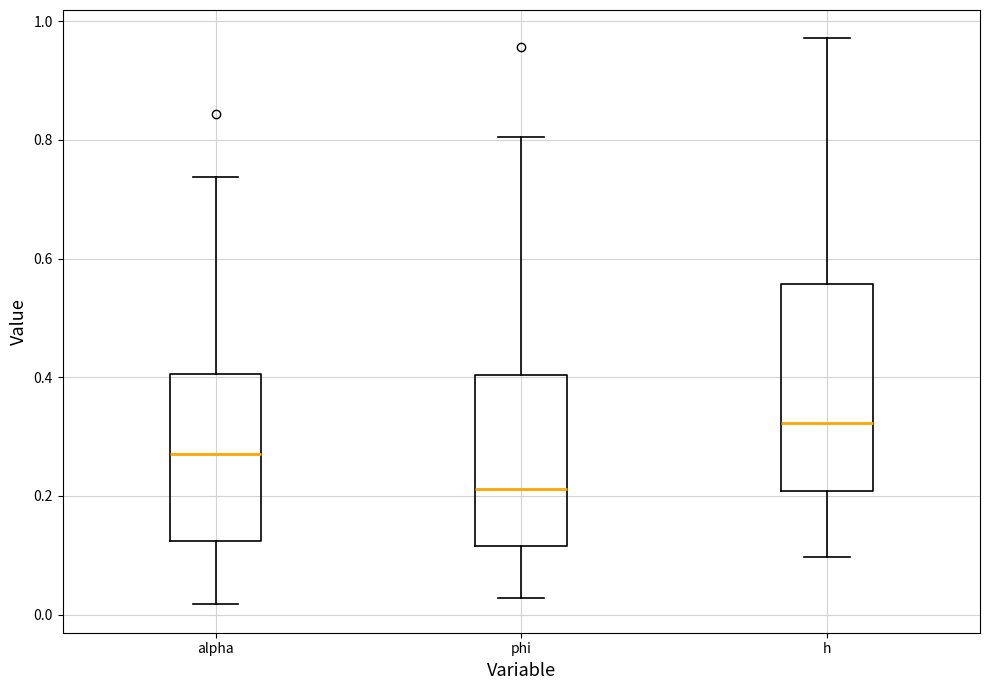

Which box has the highest median line?

h